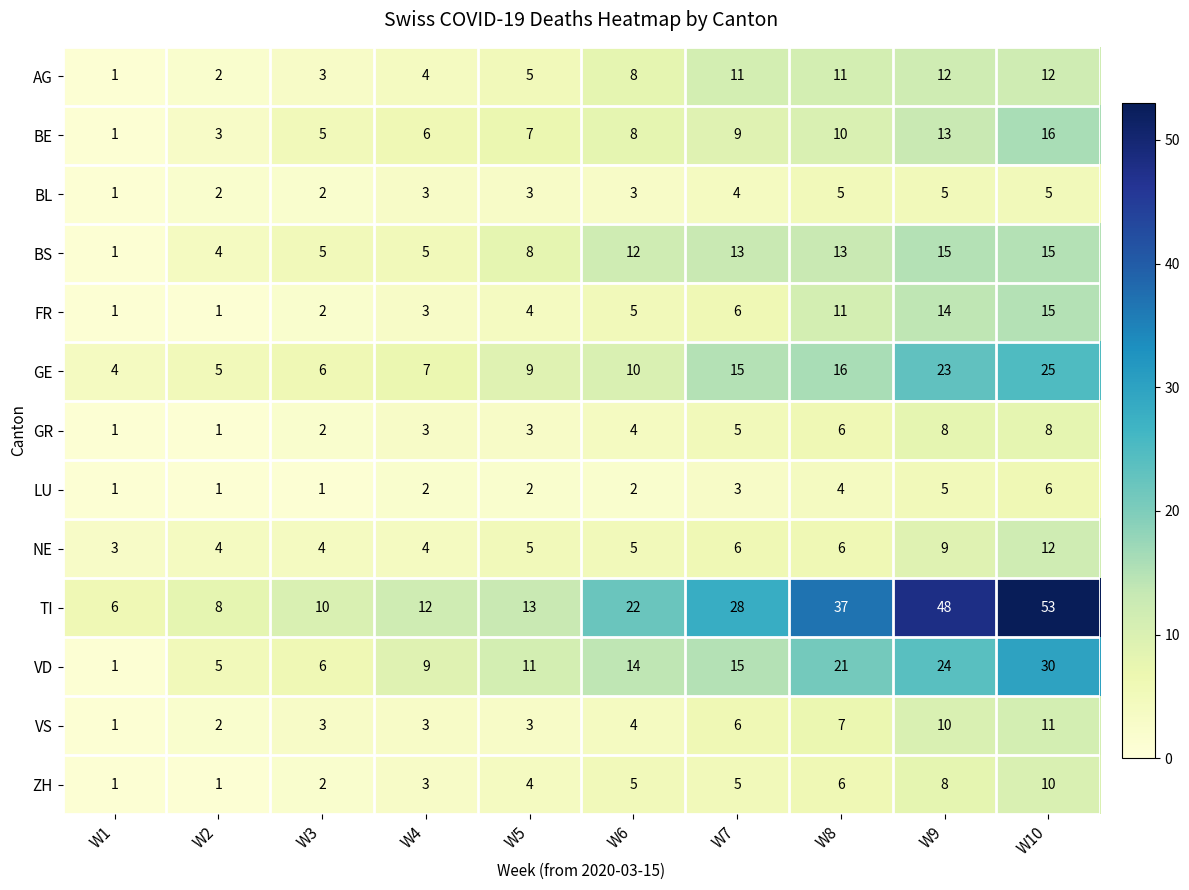

At which label does VS reach its peak?

W10